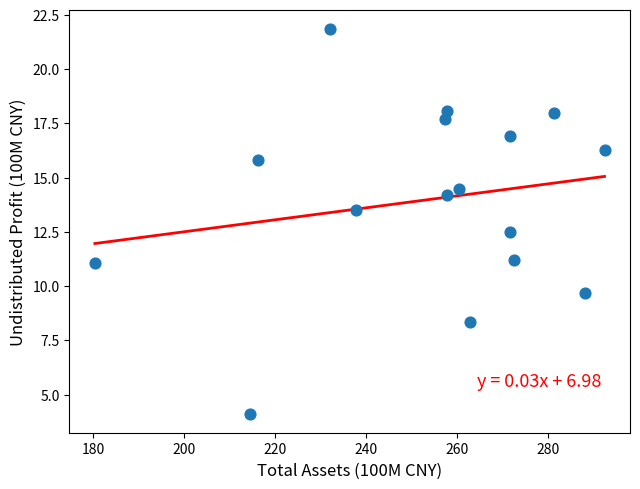

What Y value in the scatter plot is closest to 12?

12.5